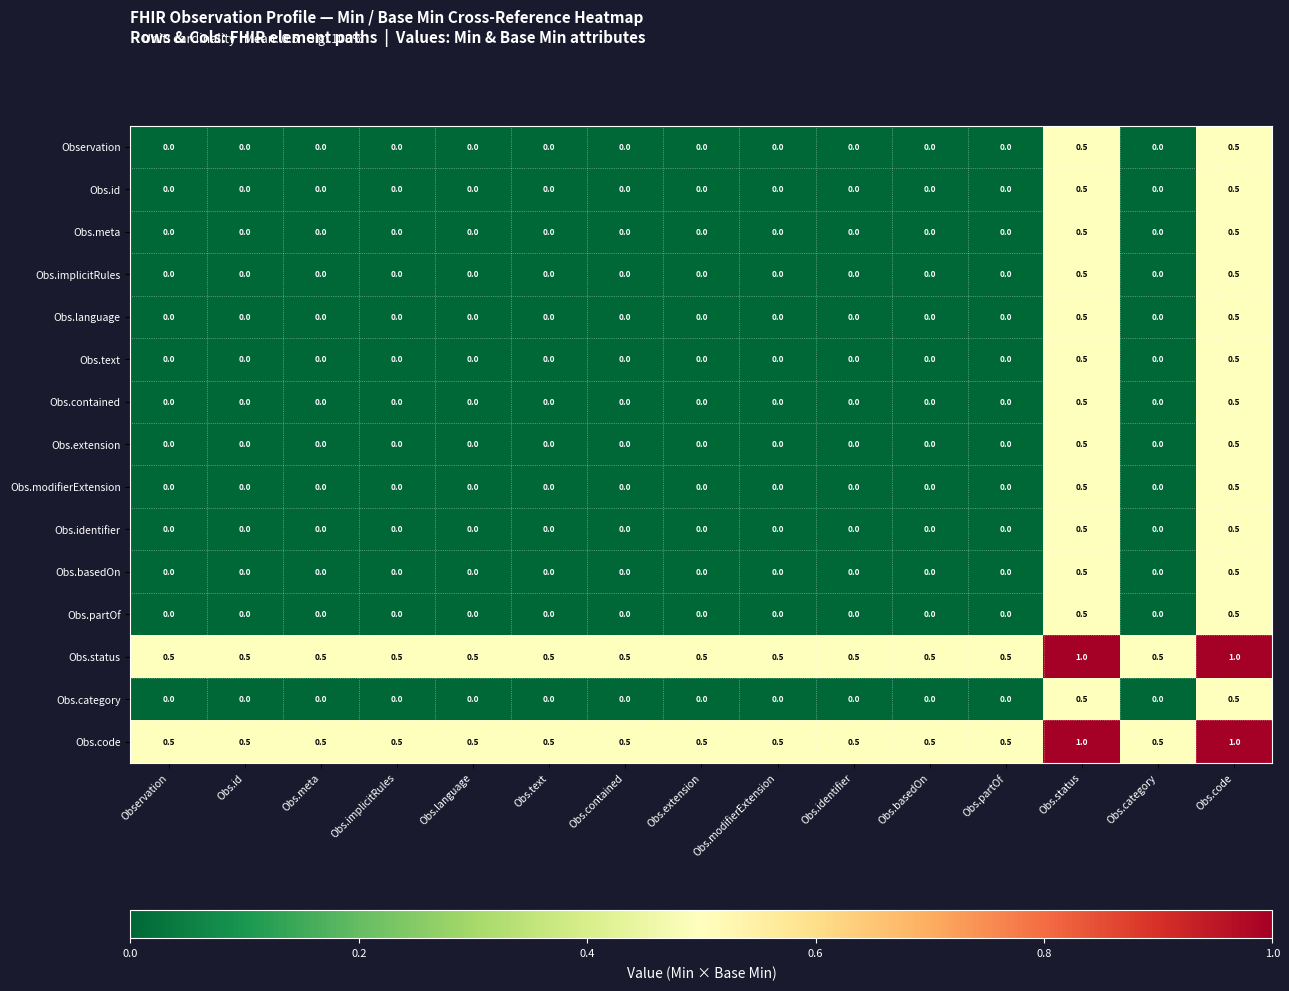

True or false: Obs.contained has a value of 0.0 at Obs.contained.

True